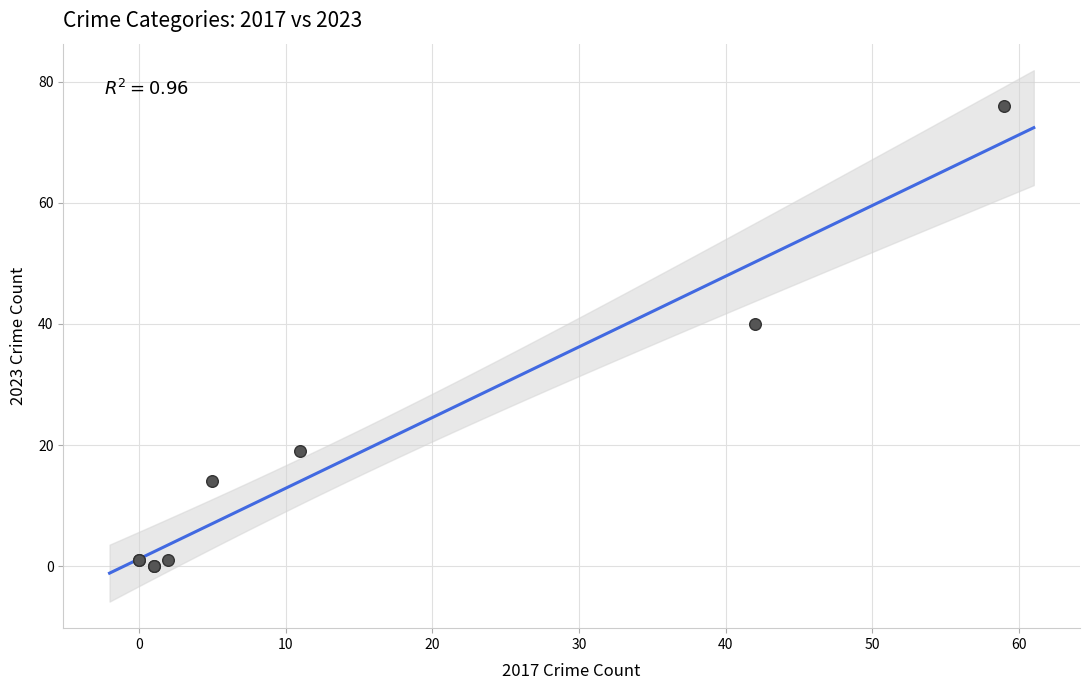

What Y value in the scatter plot is closest to 38?

40